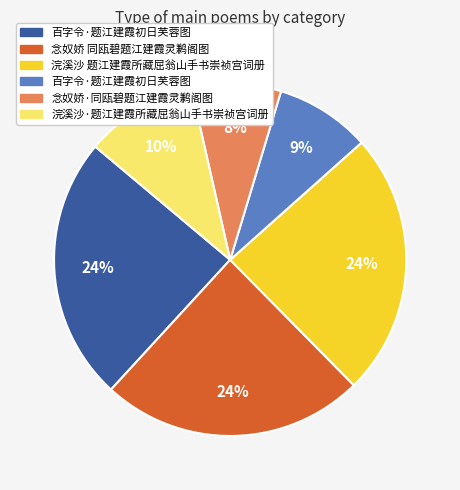

To the nearest percent, what is the difference between the largest and smallest slice percentages?

16%